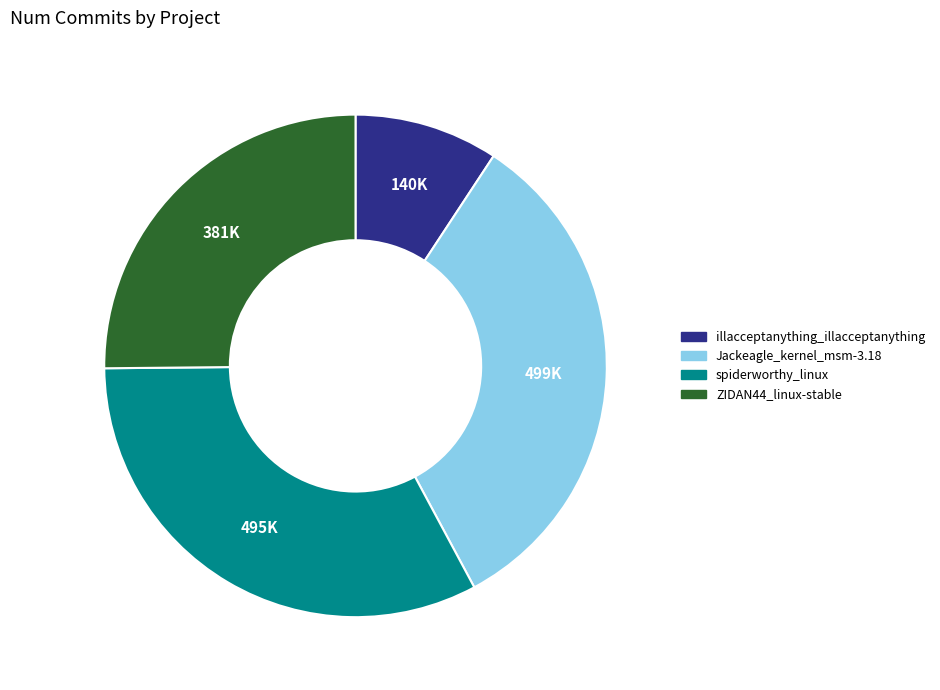

Is there a majority slice in this chart?

No